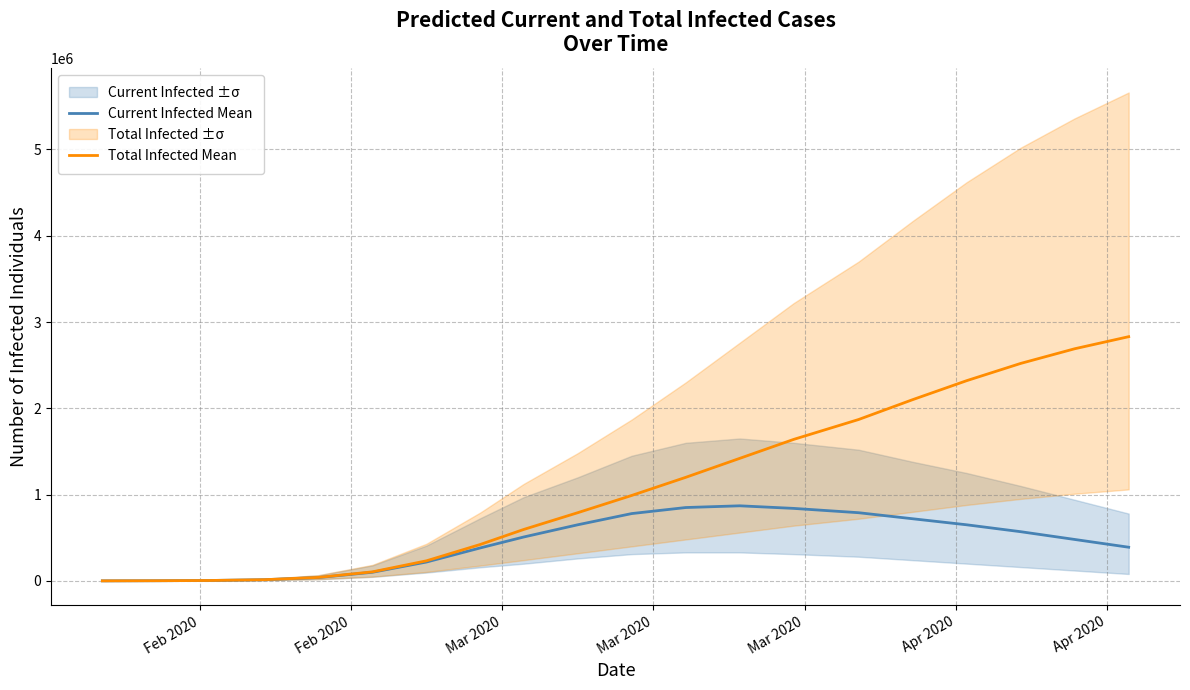

What is the minimum value for Total Infected Mean?

287